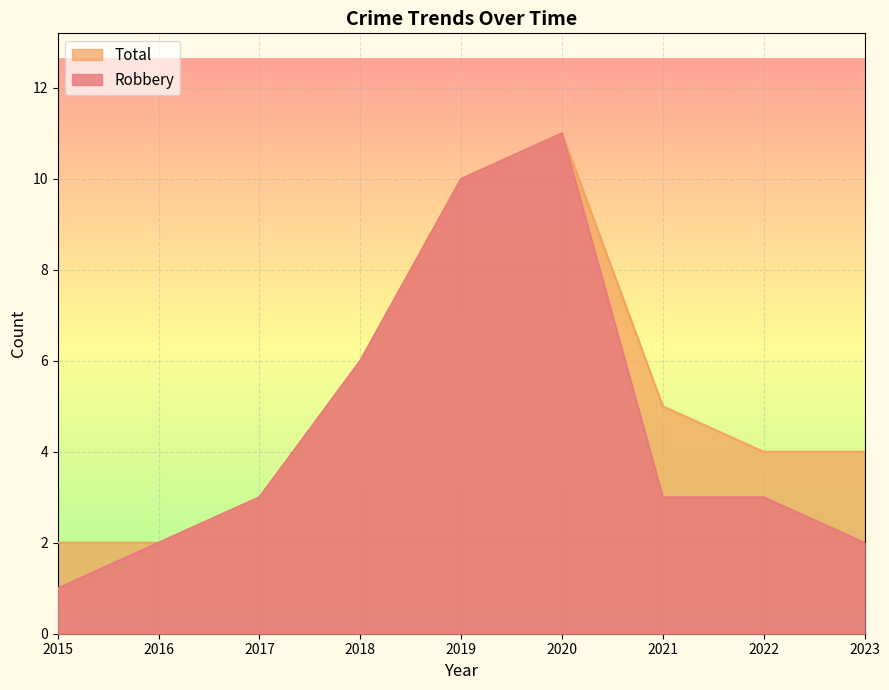

Reading right to left, list all the values displayed in this chart.

Robbery: 2023=2	2022=3	2021=3	2020=11	2019=10	2018=6	2017=3	2016=2	2015=1
Total: 2023=4	2022=4	2021=5	2020=11	2019=10	2018=6	2017=3	2016=2	2015=2